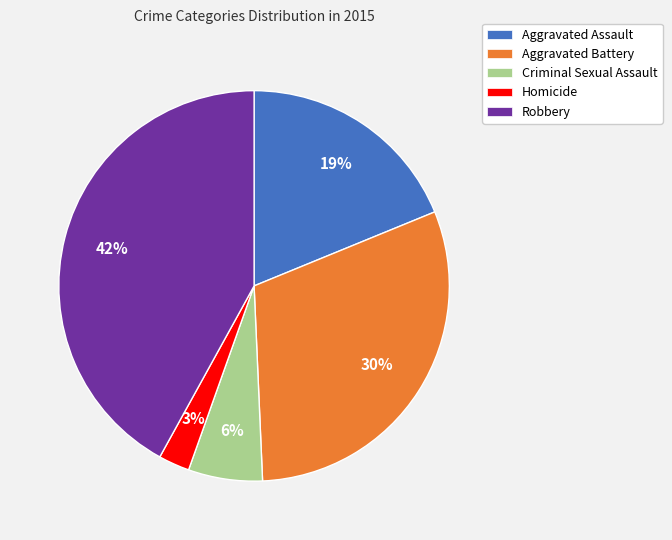

Combined, do Criminal Sexual Assault and Aggravated Assault account for over 50%?

No